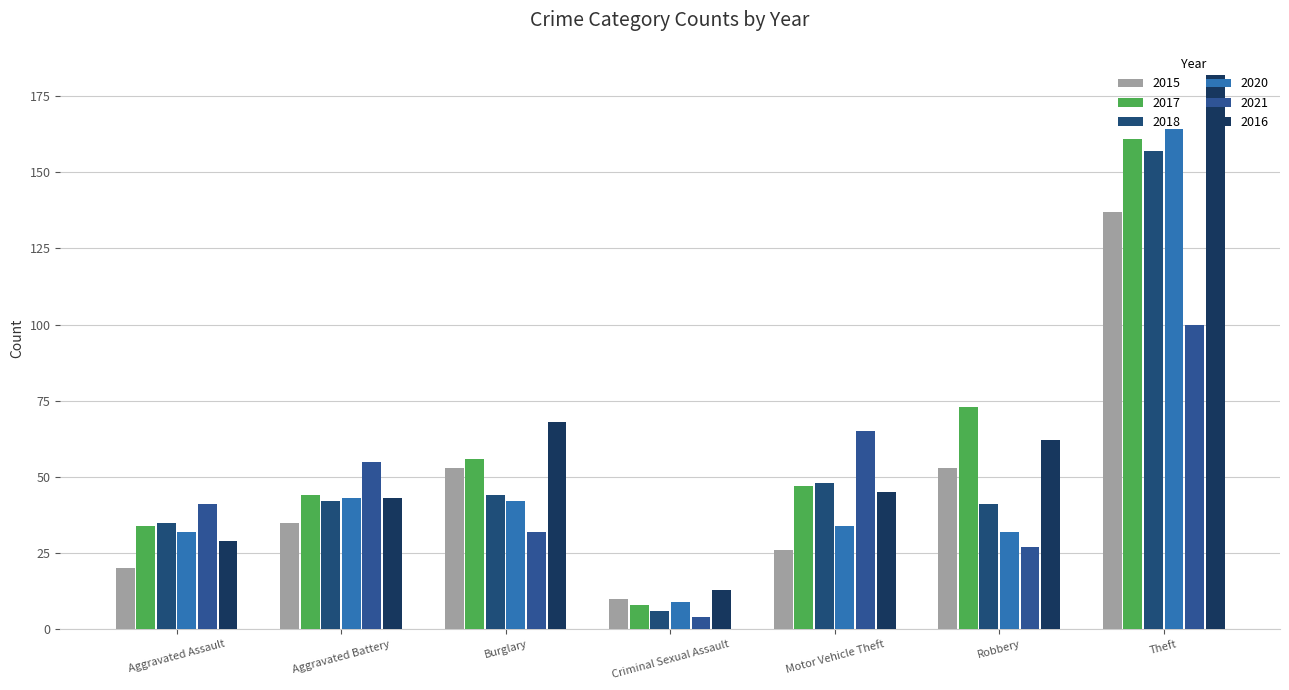

How many bars are there in total?

42